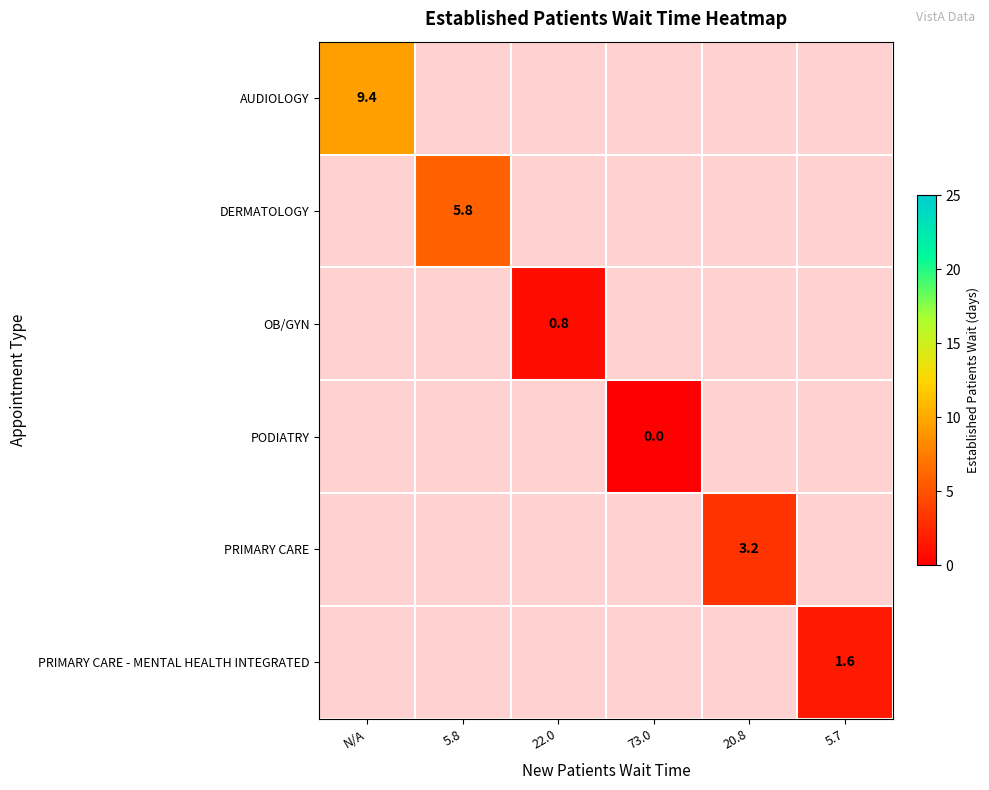

At which category does the chart reach its minimum across all series?

73.0